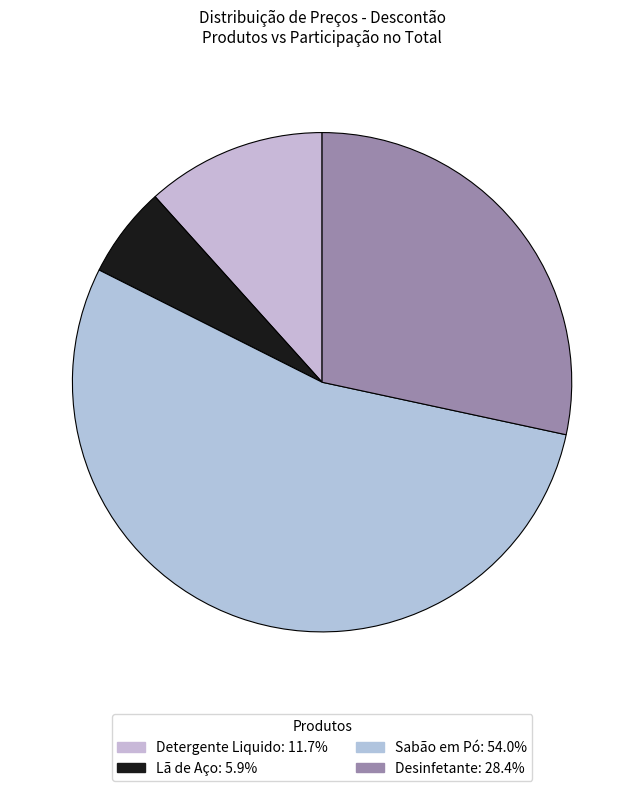

Between Desinfetante and Detergente Liquido, which is larger?

Desinfetante